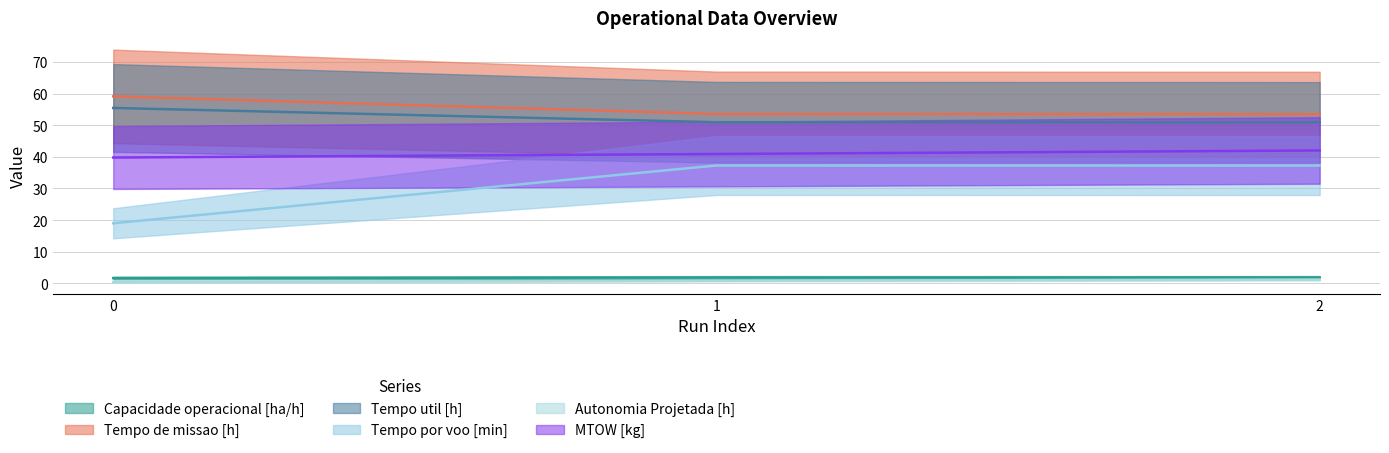

What is the value of the Tempo por voo [min] point at the 2nd from the left?

37.3